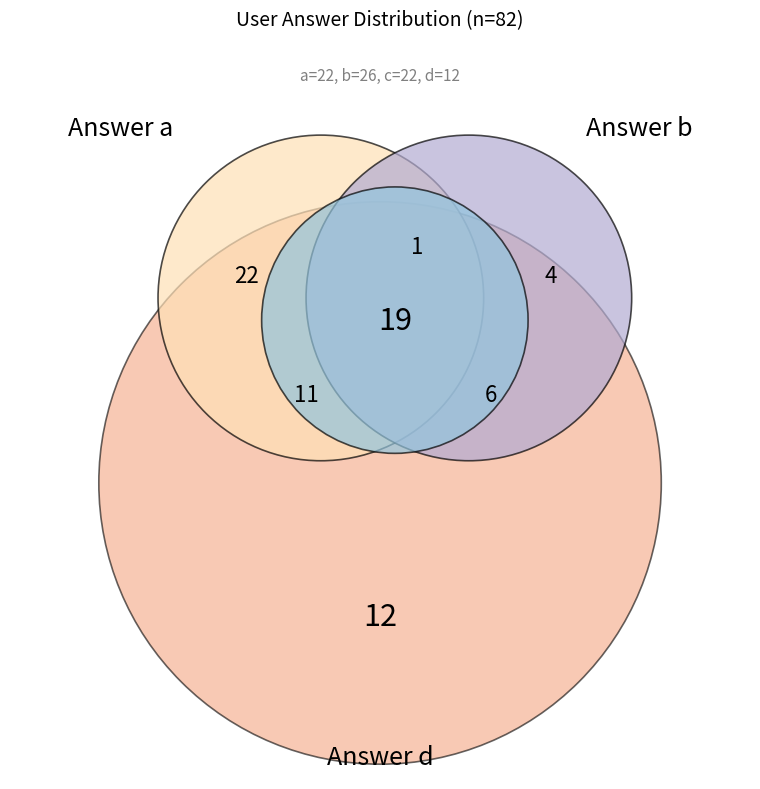

Which has a higher value, a or b?

b